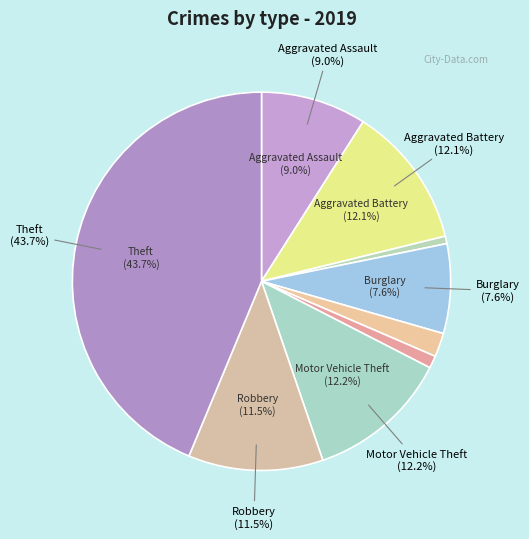

Which has a higher value, Aggravated Assault or Theft?

Theft